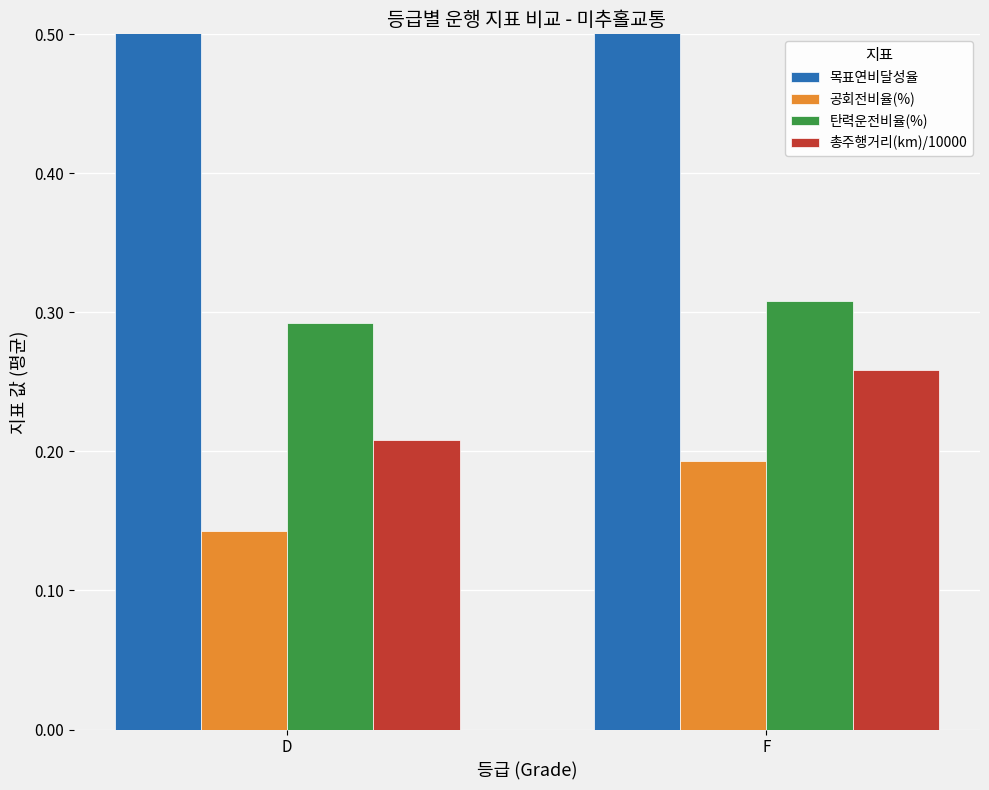

What is the label of the 2nd bar from the right?

D